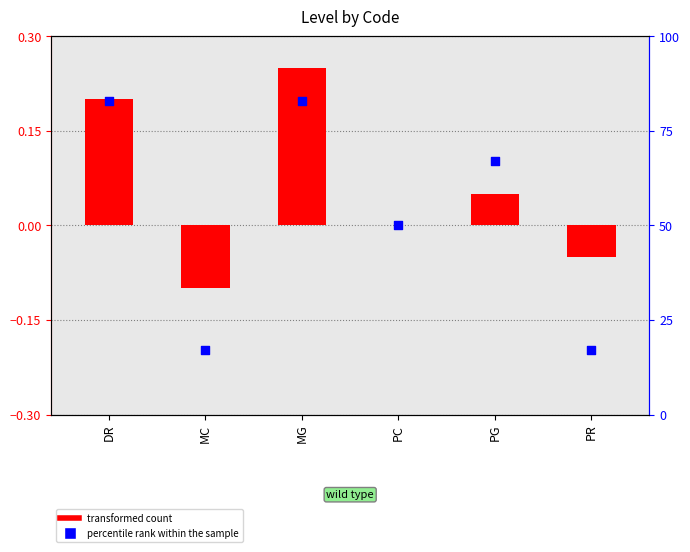

Which series reaches the maximum Y coordinate?

percentile rank within the sample